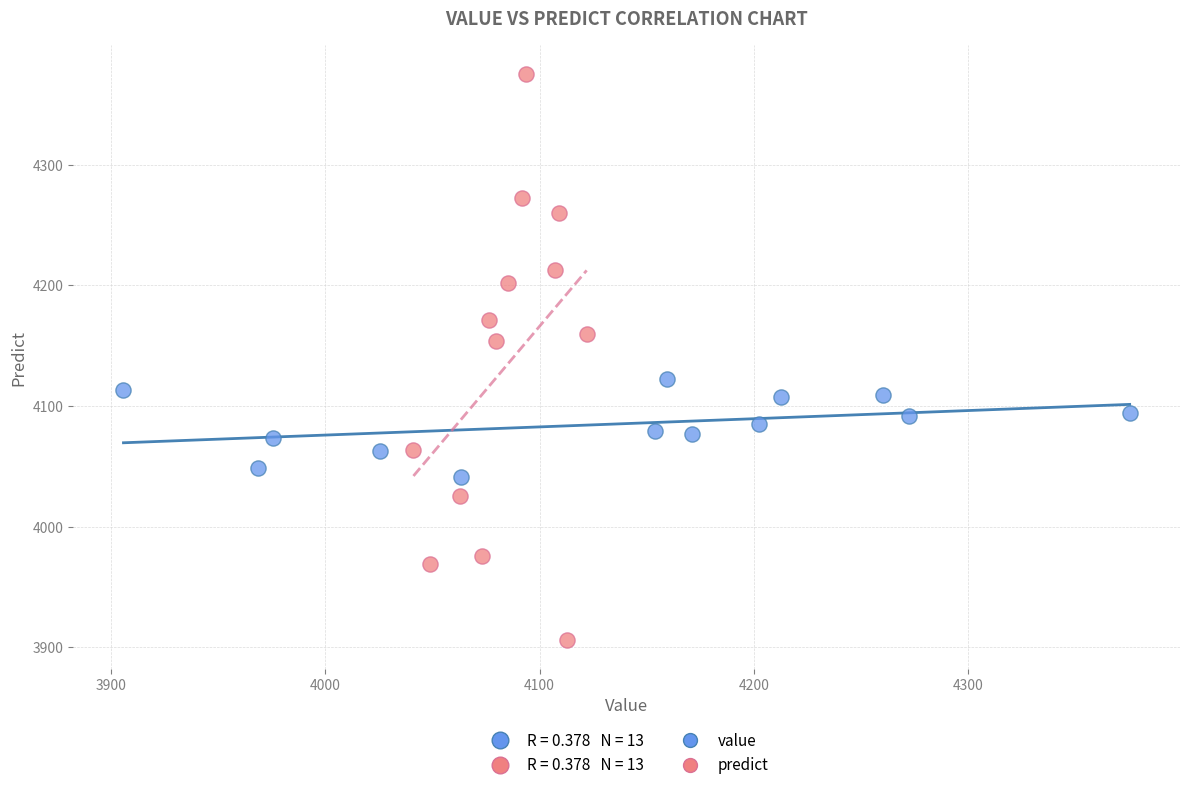

Which series reaches the minimum Y coordinate?

predict